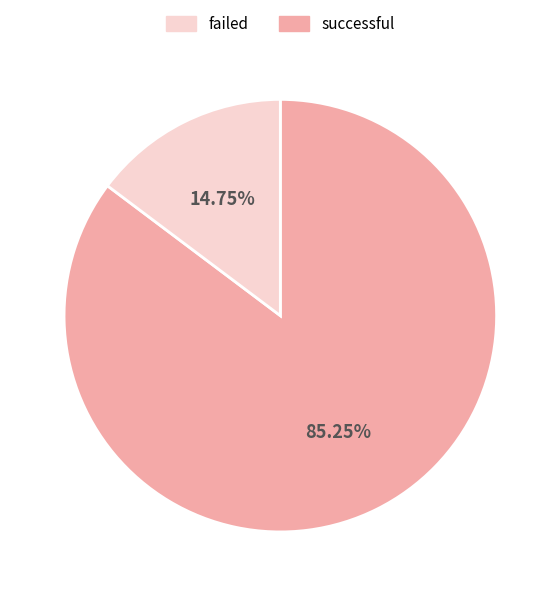

How many slices are in this pie chart?

2